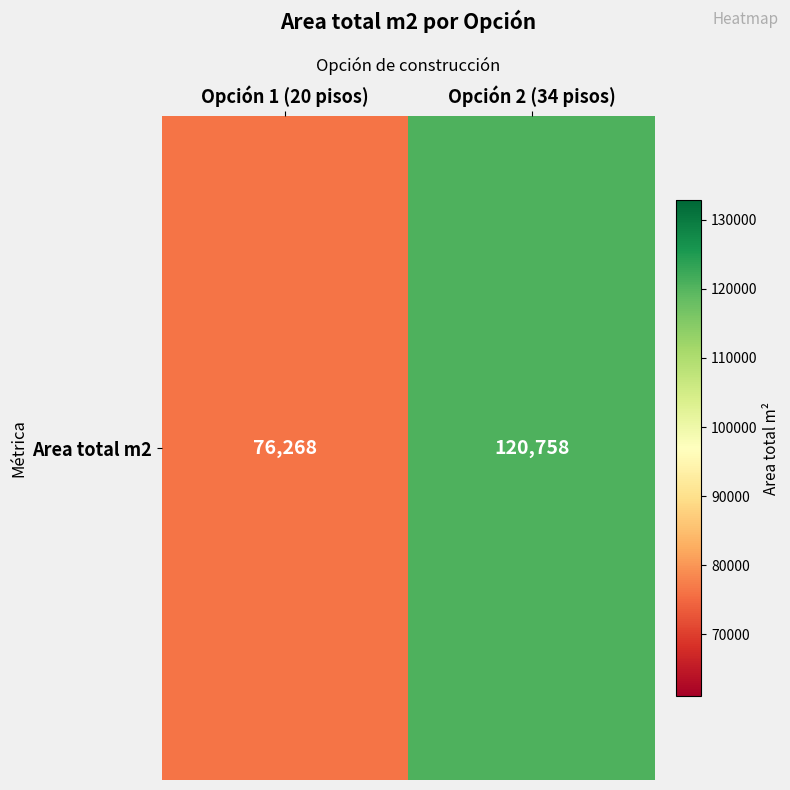

At which label is the value closest to 98513?

Opción 1 (20 pisos)